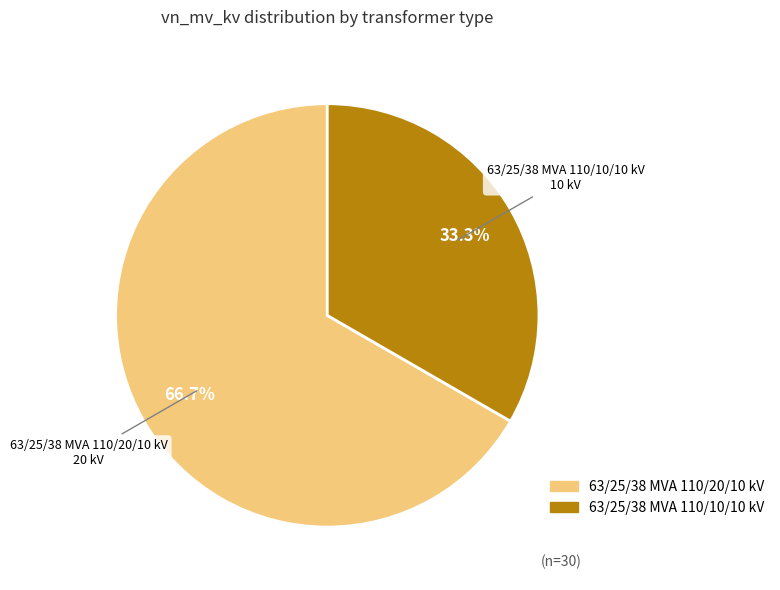

What is the ratio of the value at 63/25/38 MVA 110/10/10 kV to the value at 63/25/38 MVA 110/20/10 kV?

0.5